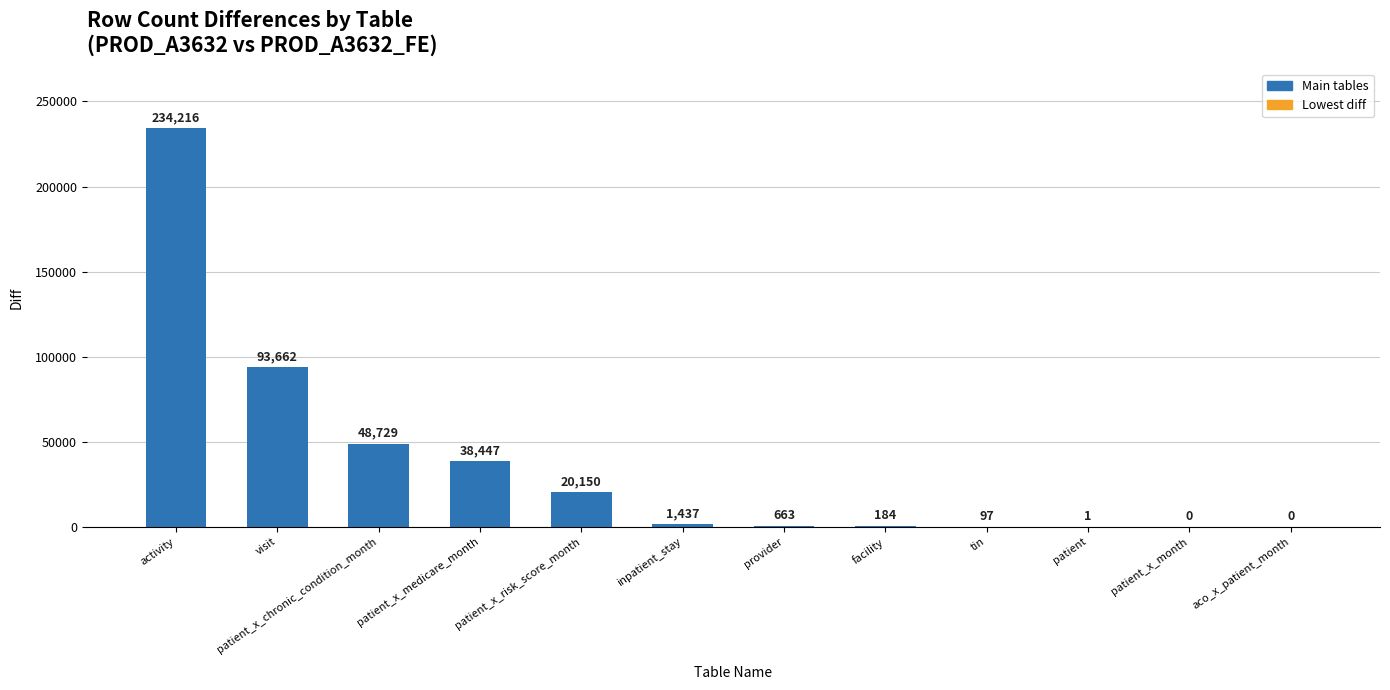

At which label does the data first exceed 1437?

activity